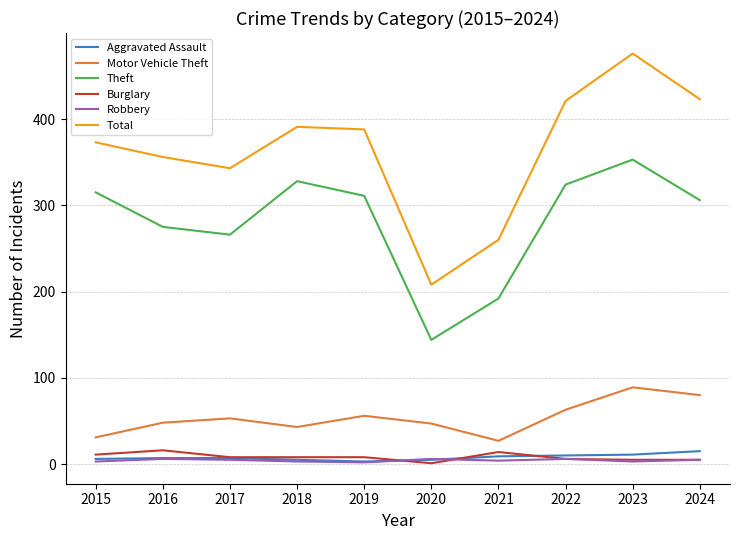

What is the sum of the Robbery values at 2023 and 2016?

9